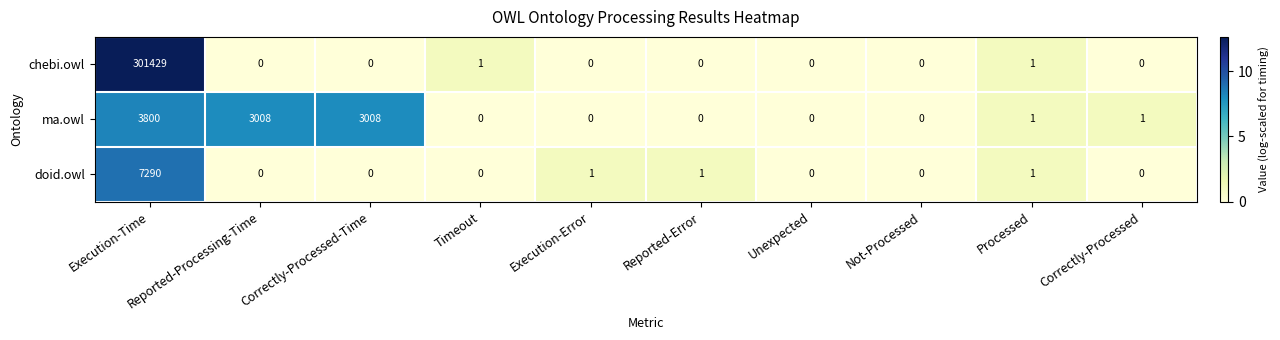

The value of doid.owl at Unexpected is 4559. True or false?

False